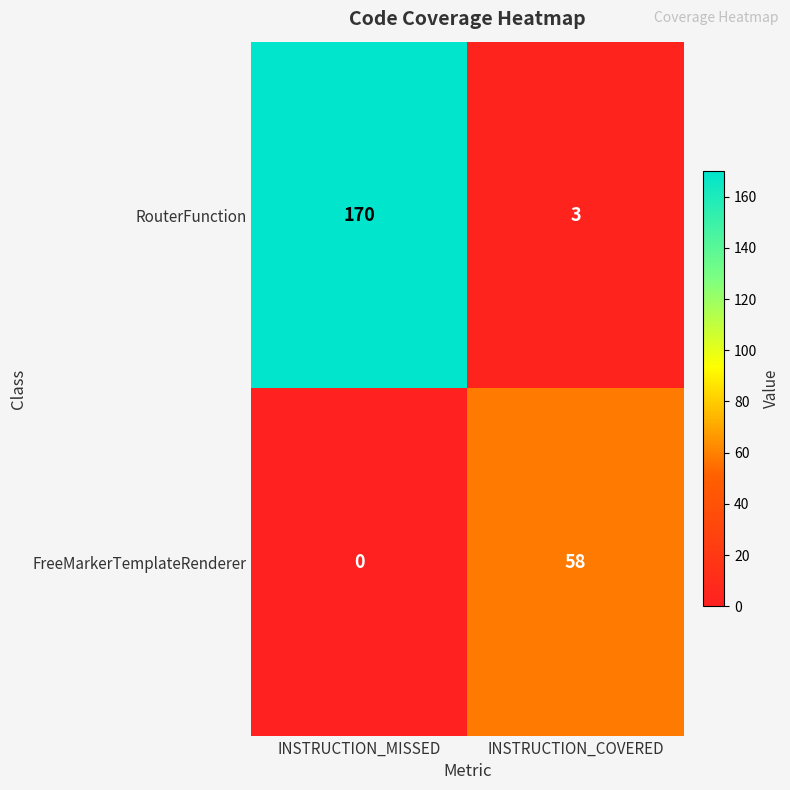

Where is FreeMarkerTemplateRenderer nearest to the value 29?

INSTRUCTION_MISSED